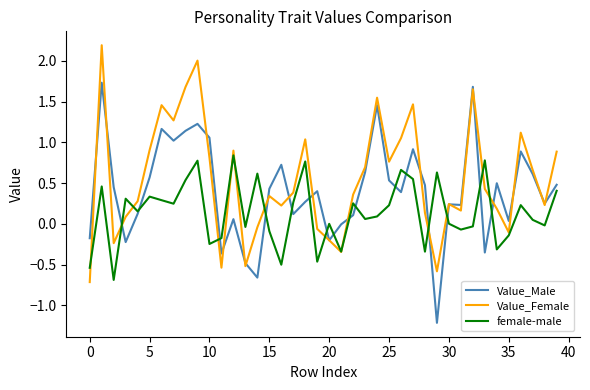

Which series has the largest total across all categories?

Value_Female